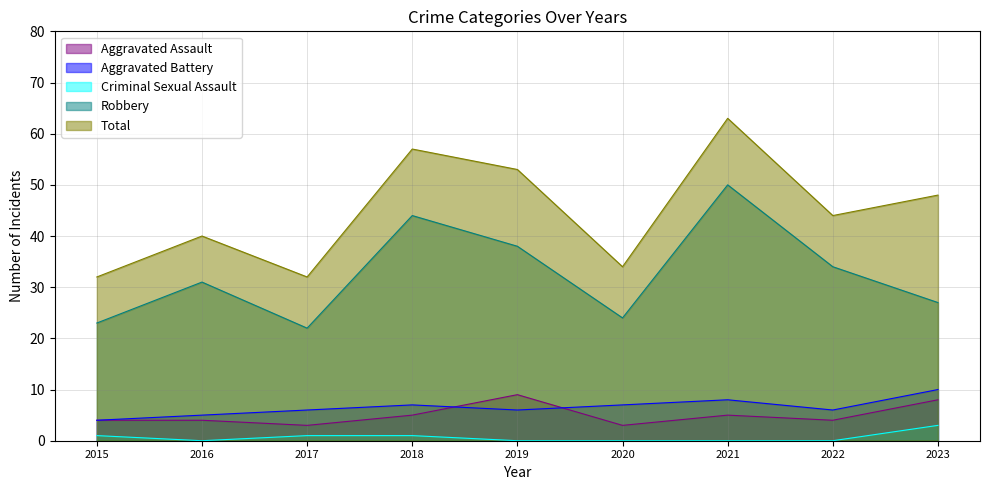

Which series changed the most between 2017 and 2019?

Total